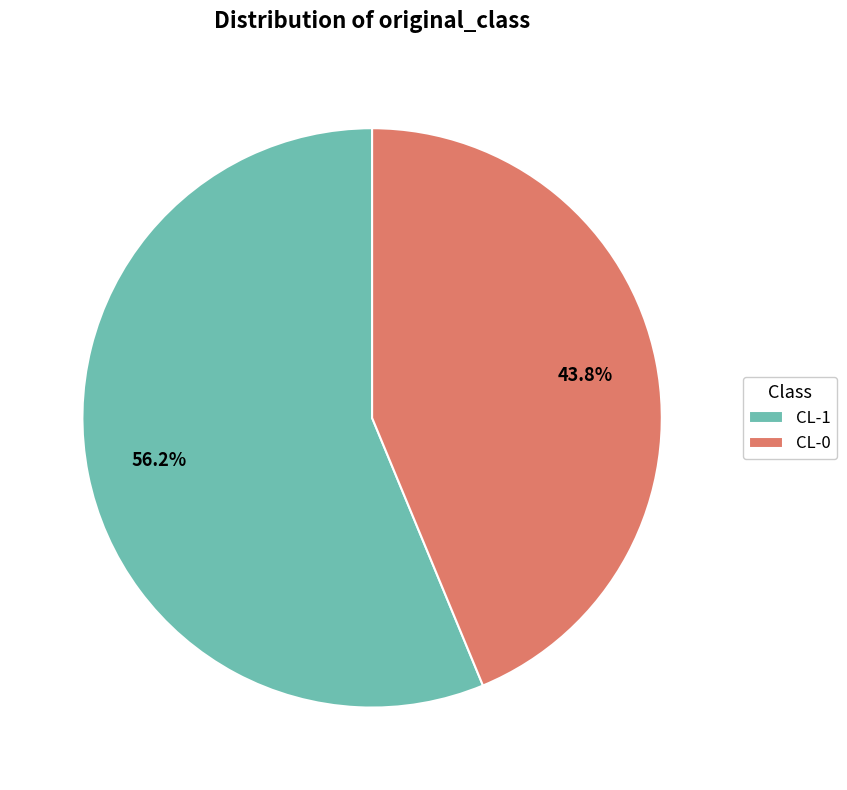

Rank the categories by value from lowest to highest.

CL-0, CL-1